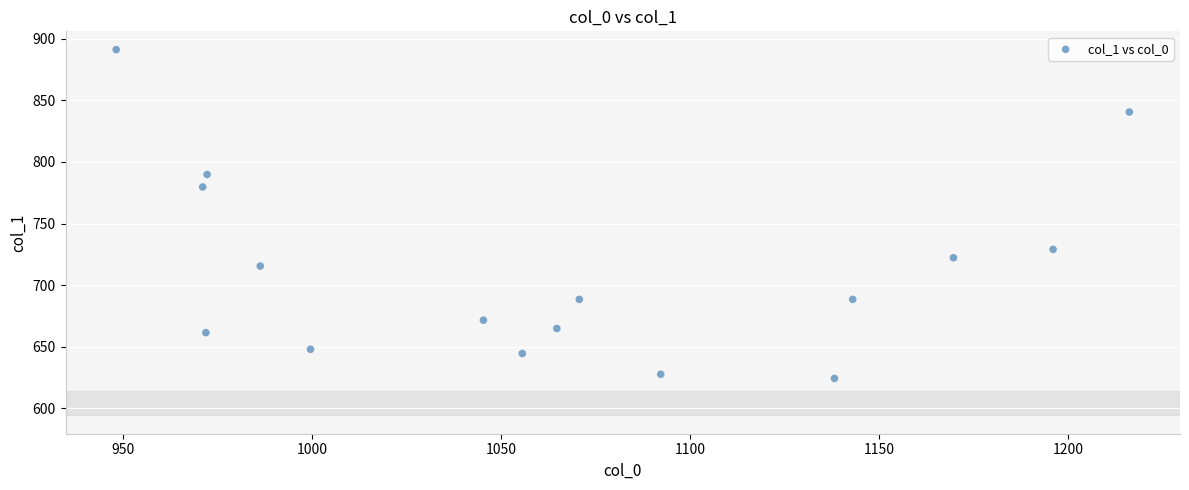

What is the range of X values (max minus min)?

268.0